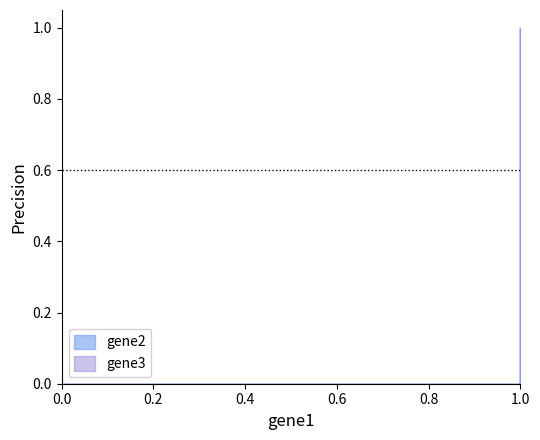

What is the difference between the second highest and minimum values in the gene2 series?

1